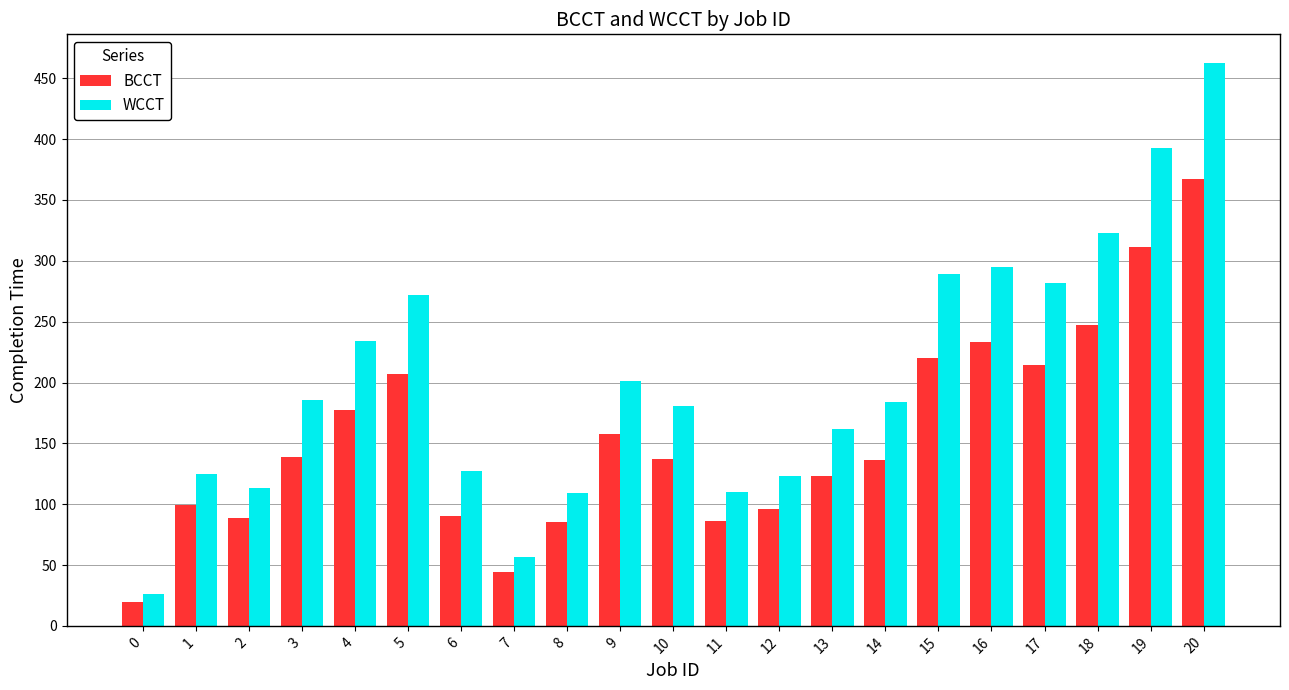

At which category is the sum across all series the highest?

20